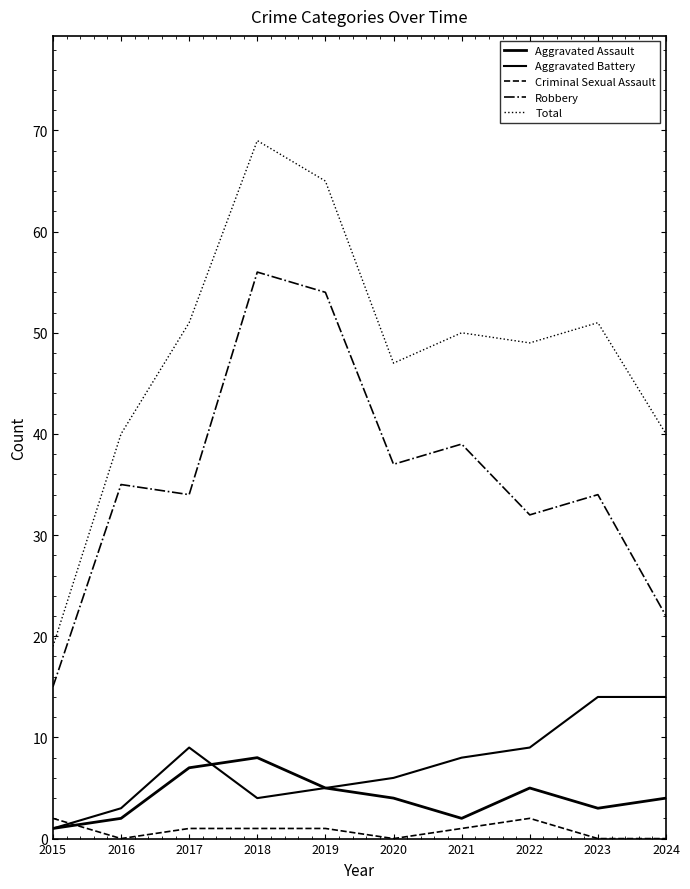

Which series has the widest spread of values?

Total